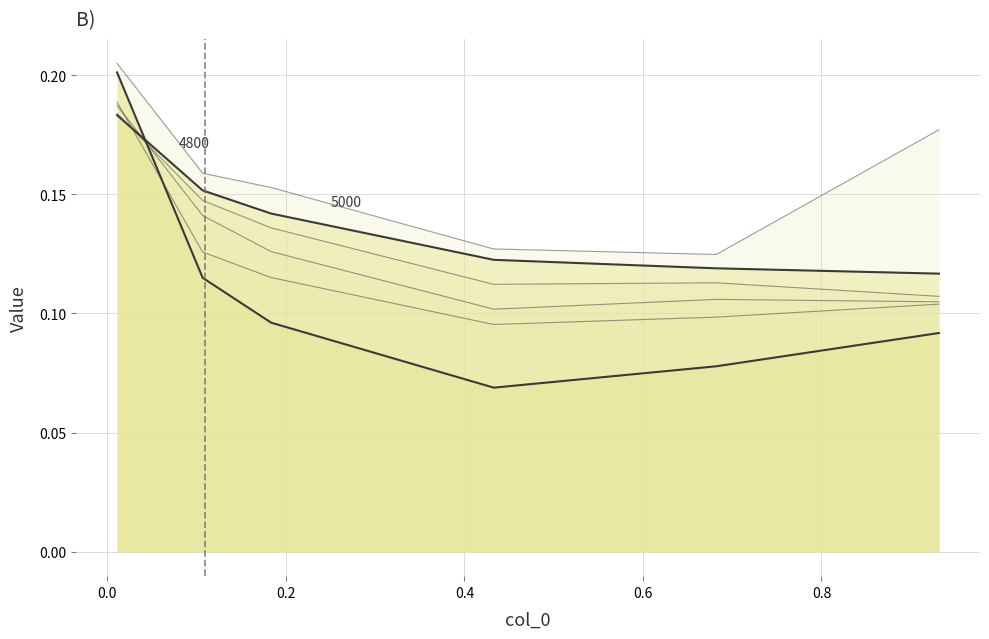

Does the chart display data point markers on the line(s)?

No